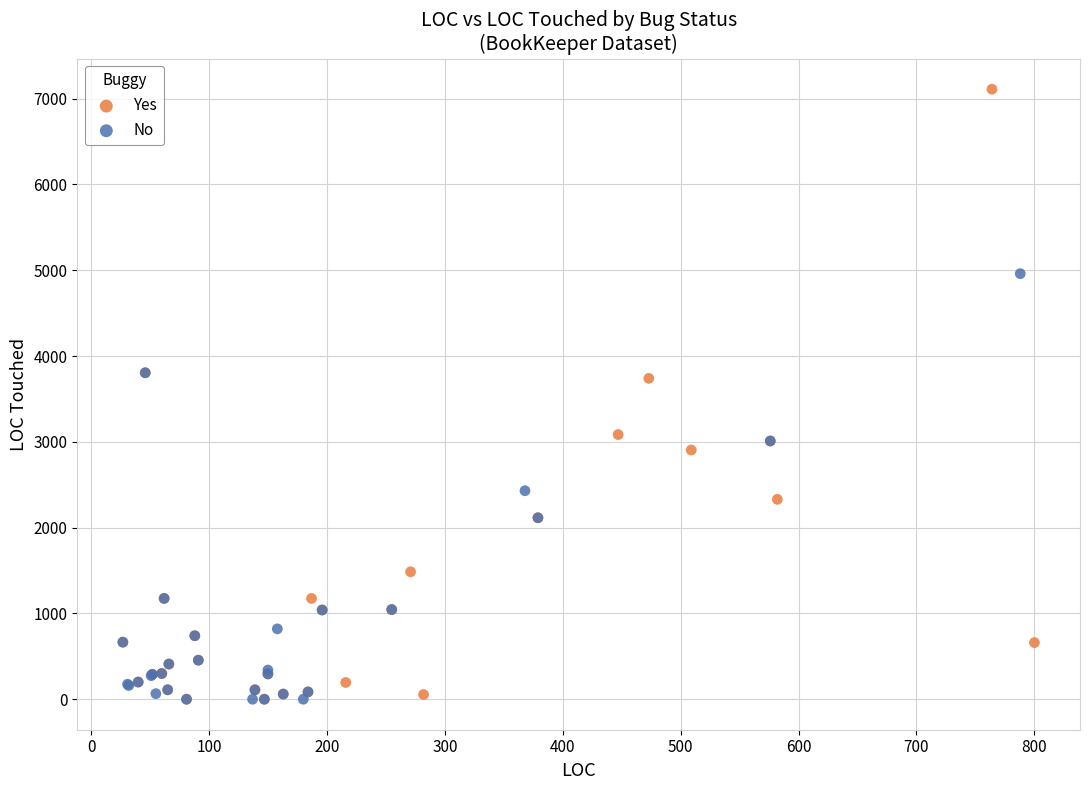

Which series reaches the maximum Y coordinate?

Yes